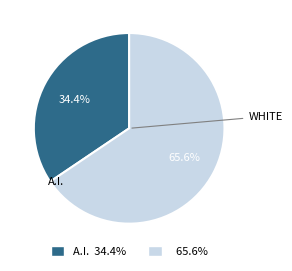

Does any single category account for the majority?

Yes